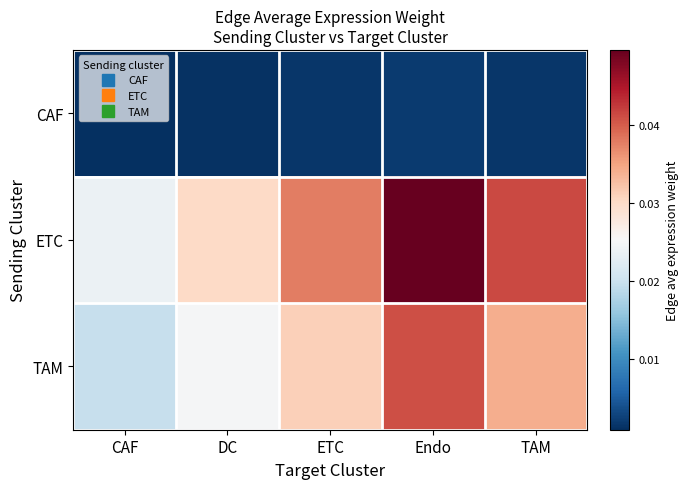

List the series in order of their overall mean, highest first.

ETC, TAM, CAF